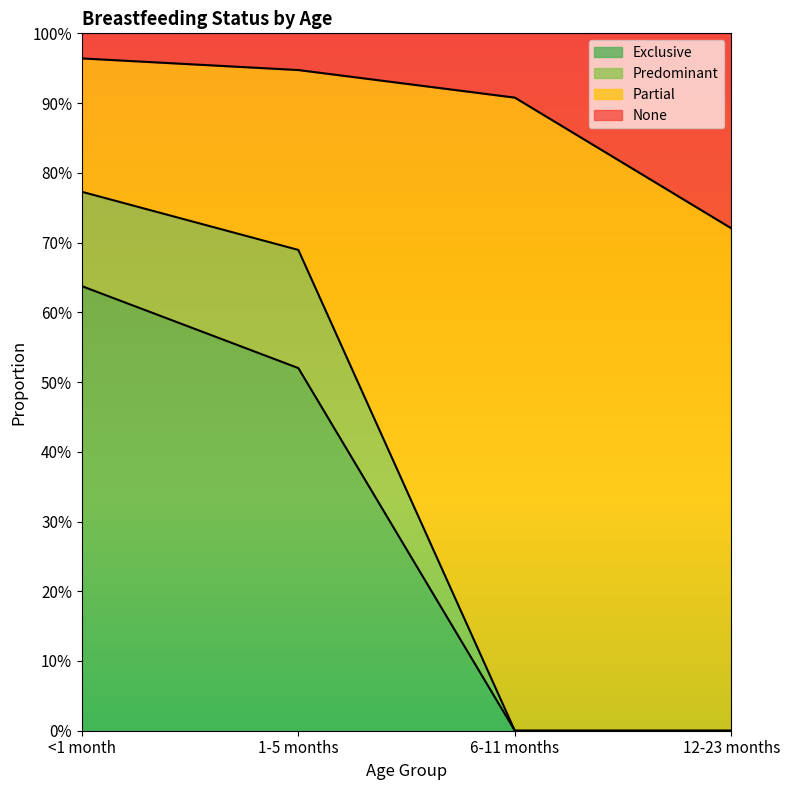

What are all the series names shown in the legend?

Exclusive, Predominant, Partial, None